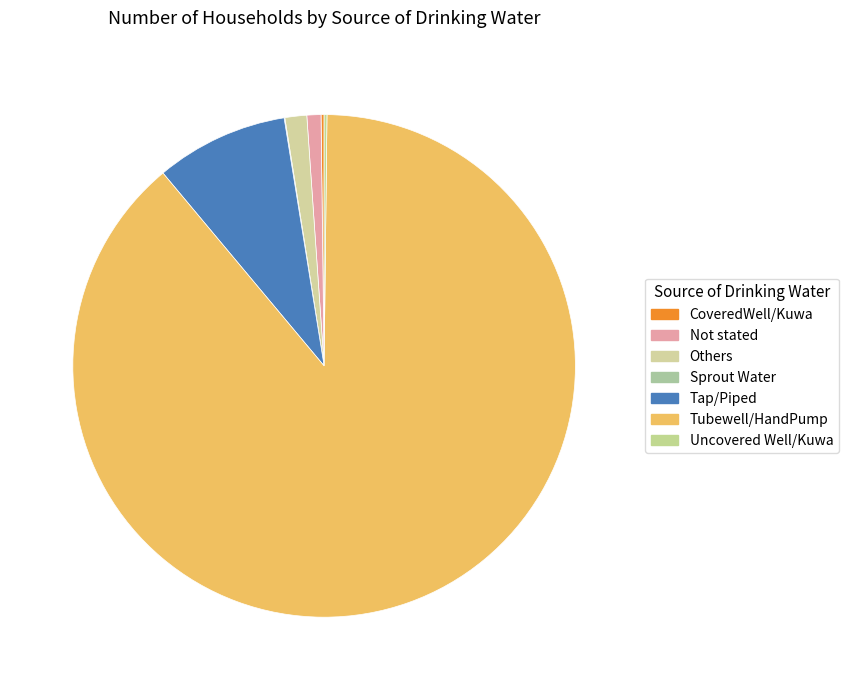

To the nearest percent, what is the combined percentage of Not stated and Uncovered Well/Kuwa?

1%